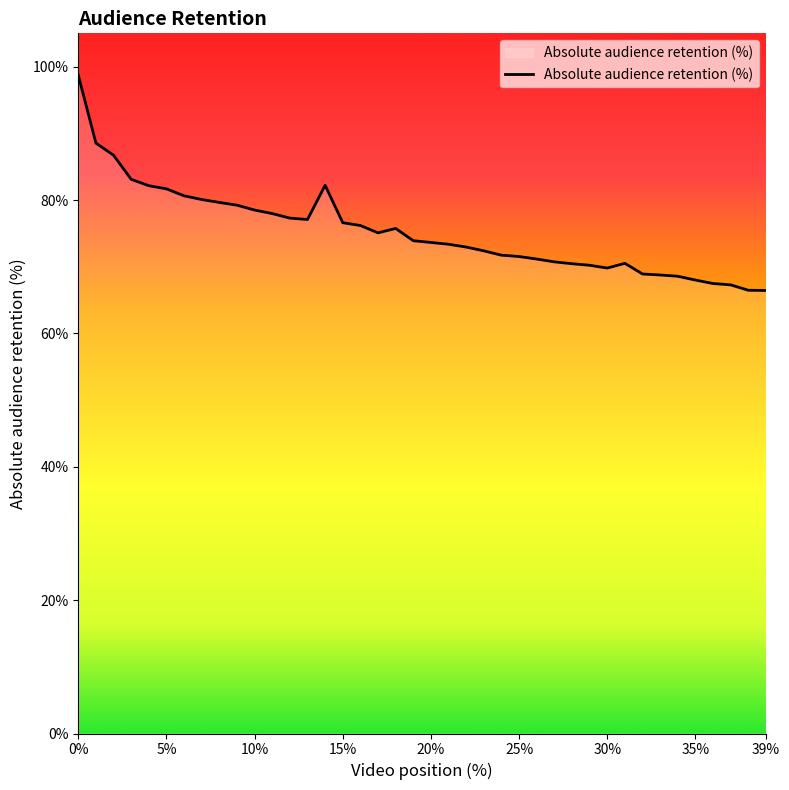

What is the greatest value displayed?

98.7